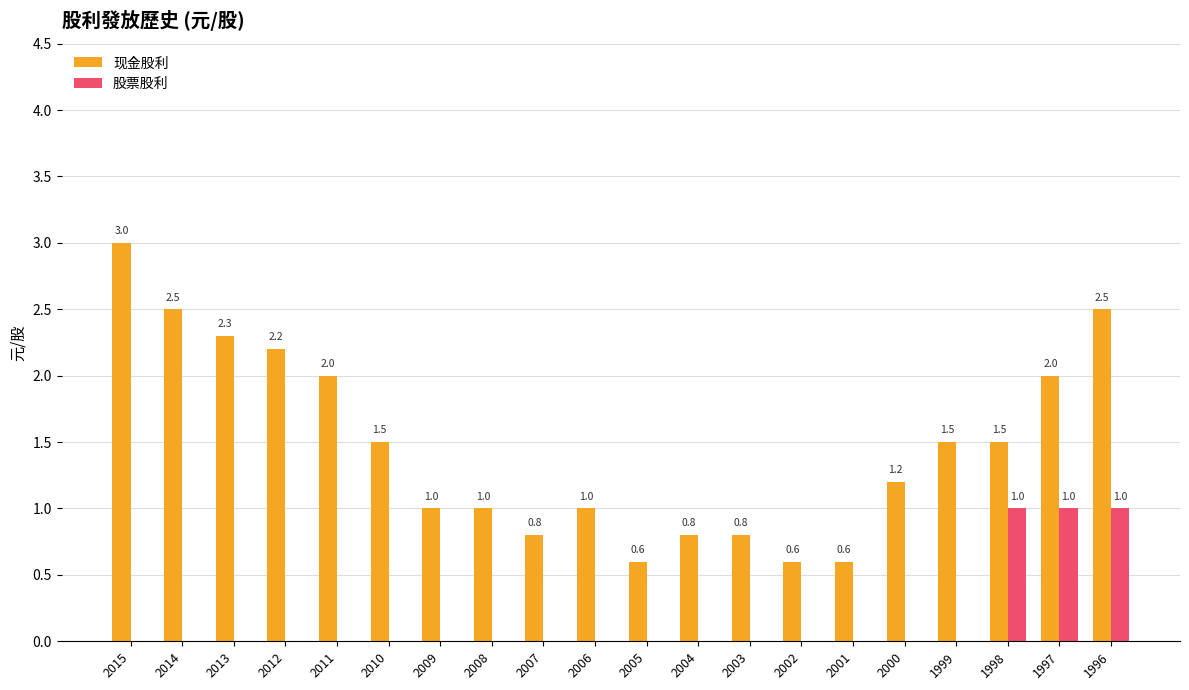

How many data points in 股票股利 are above 0?

3